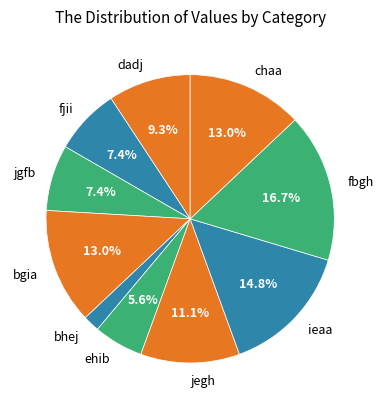

What percentage do dadj and jegh together represent?

20.4%